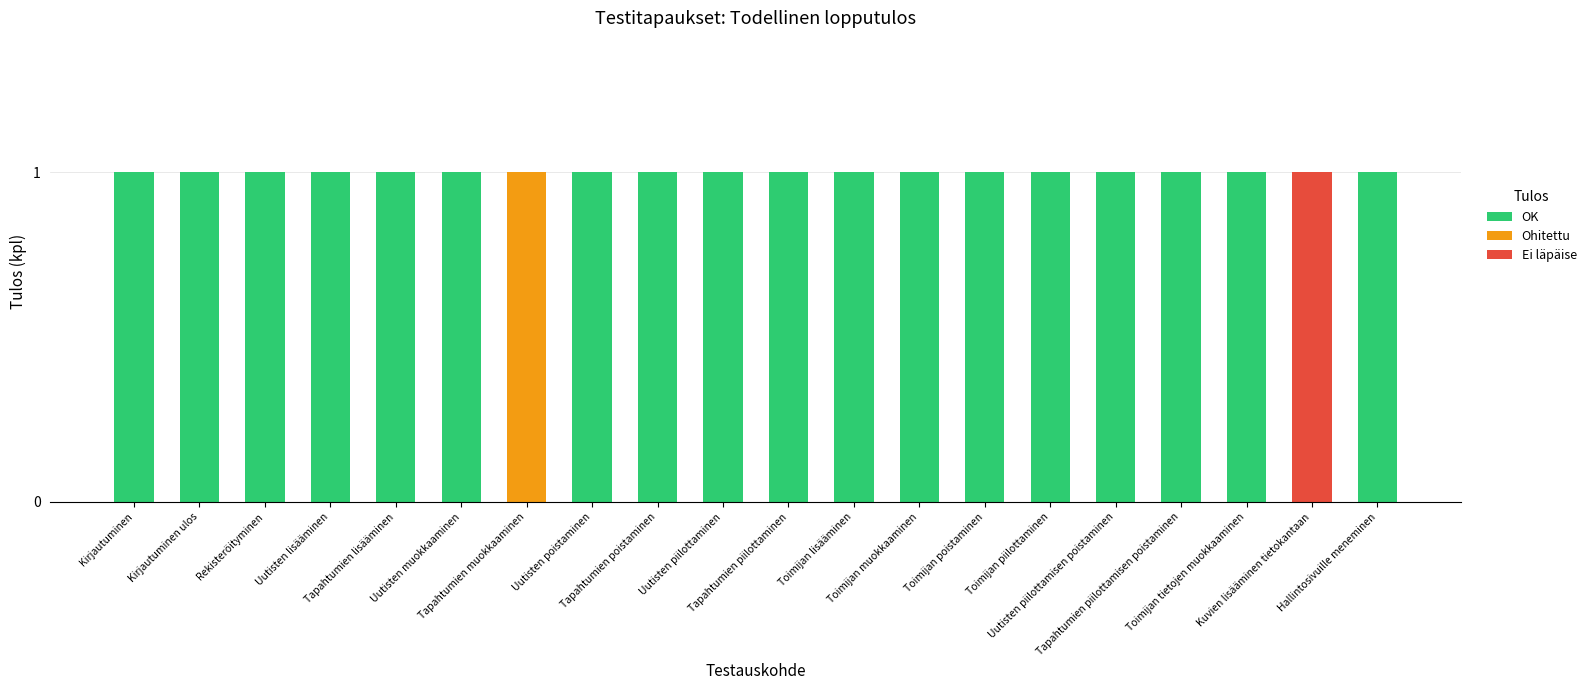

At which label is Ei läpäise closest to 0?

Kirjautuminen